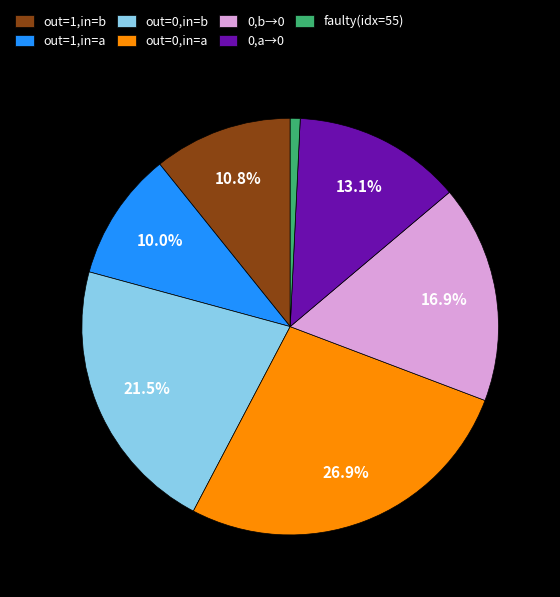

What is the ratio of the value at out=1,in=b to the value at out=1,in=a?

1.1